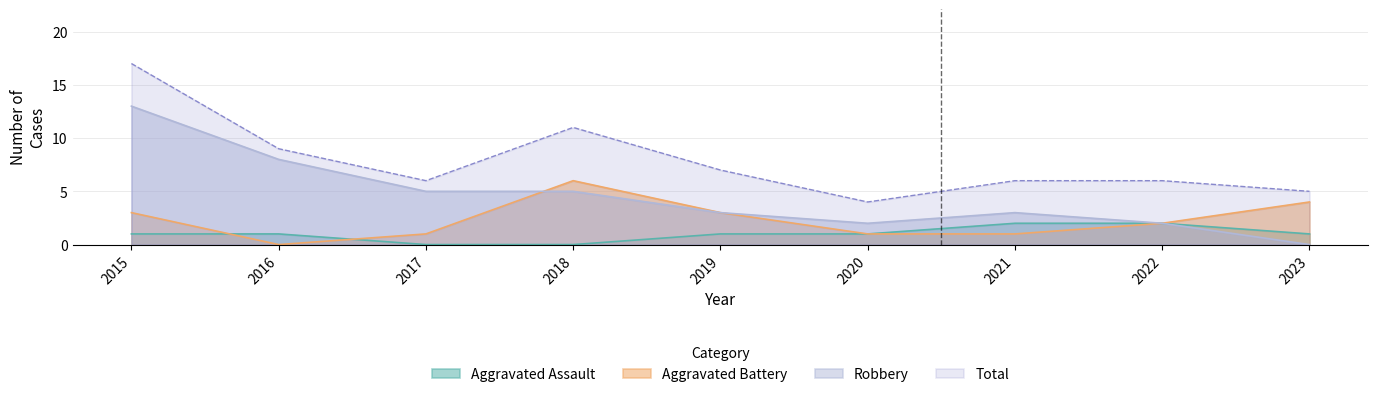

At how many categories does at least one series exceed 6?

4